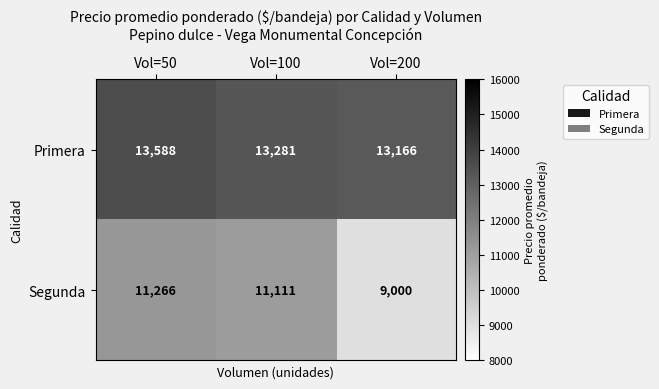

How many series are shown in this chart?

2